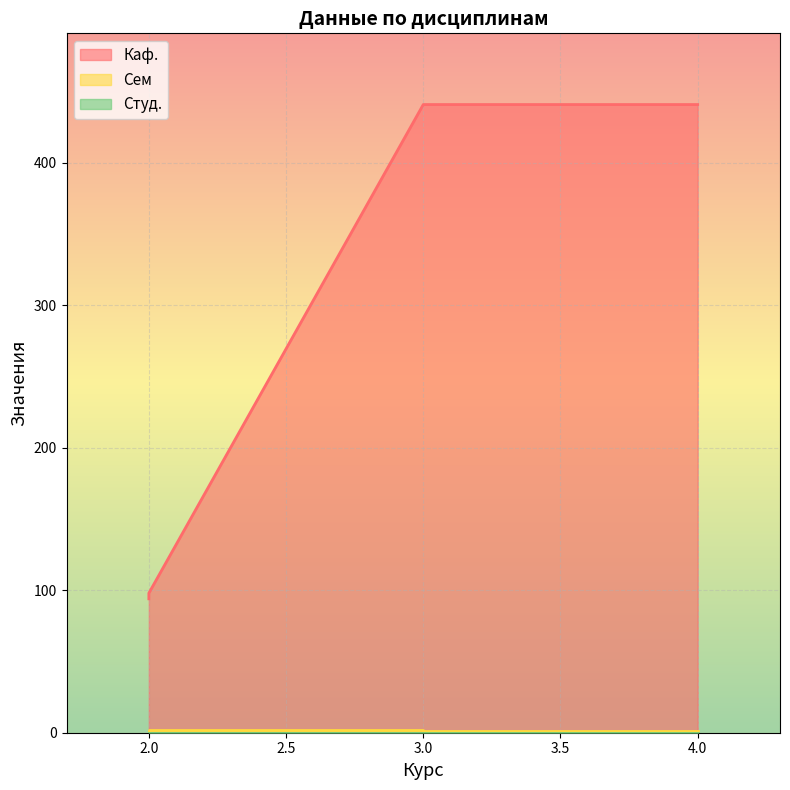

At which category is the sum across all series the highest?

3